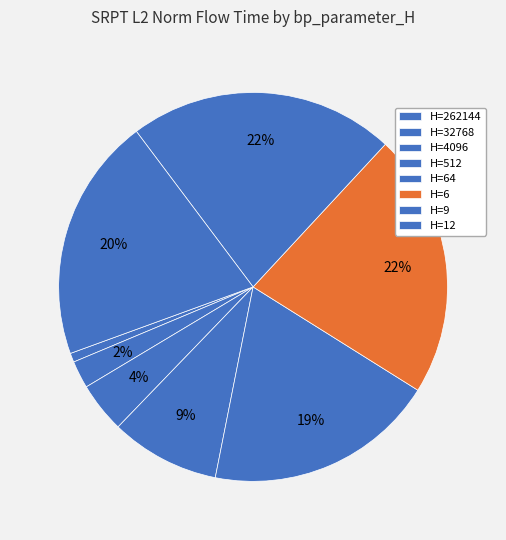

Rank the categories by value from lowest to highest.

262144, 32768, 4096, 512, 64, 12, 6, 9